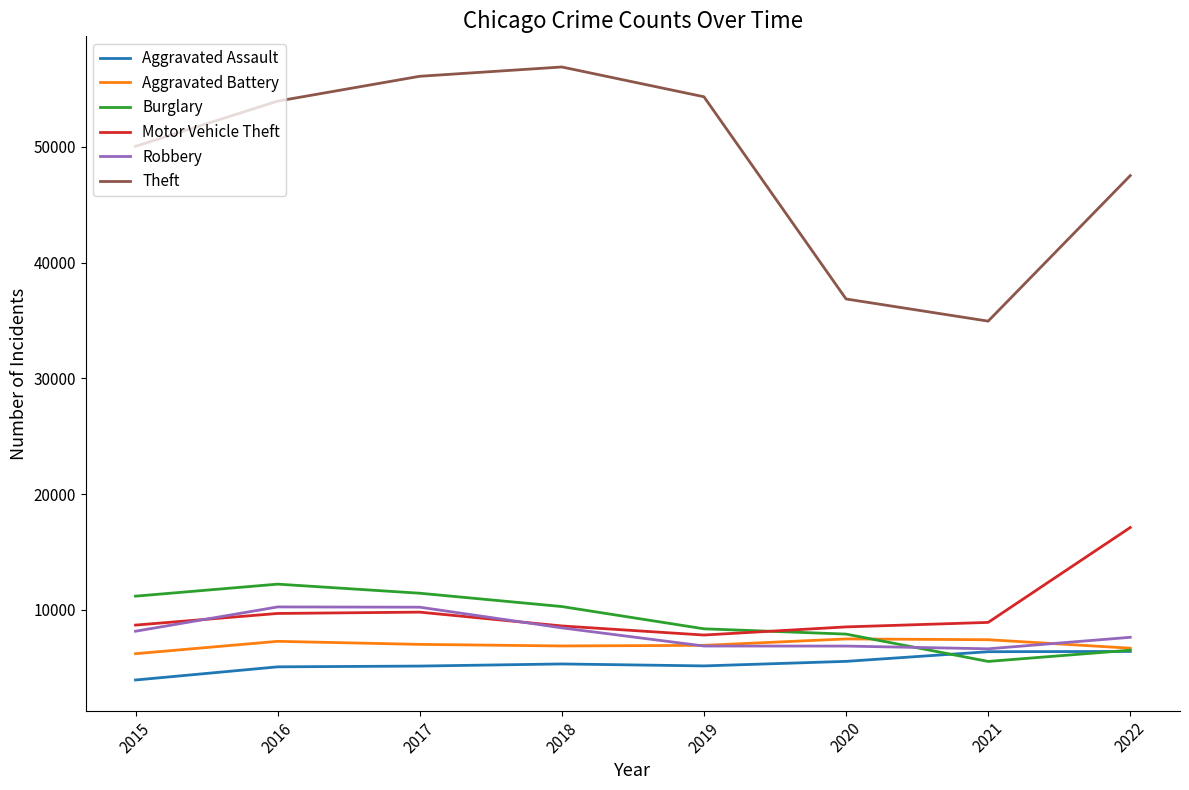

How many intersections are there between Robbery and Aggravated Battery?

2